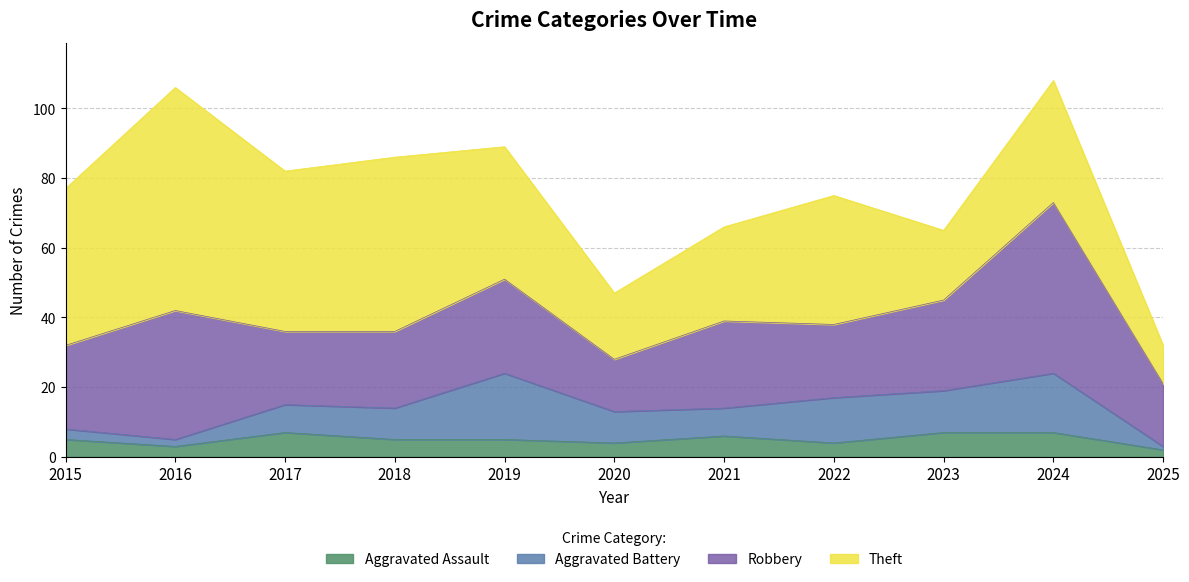

Between which two adjacent categories do Aggravated Battery and Aggravated Assault first intersect?

2016 and 2017